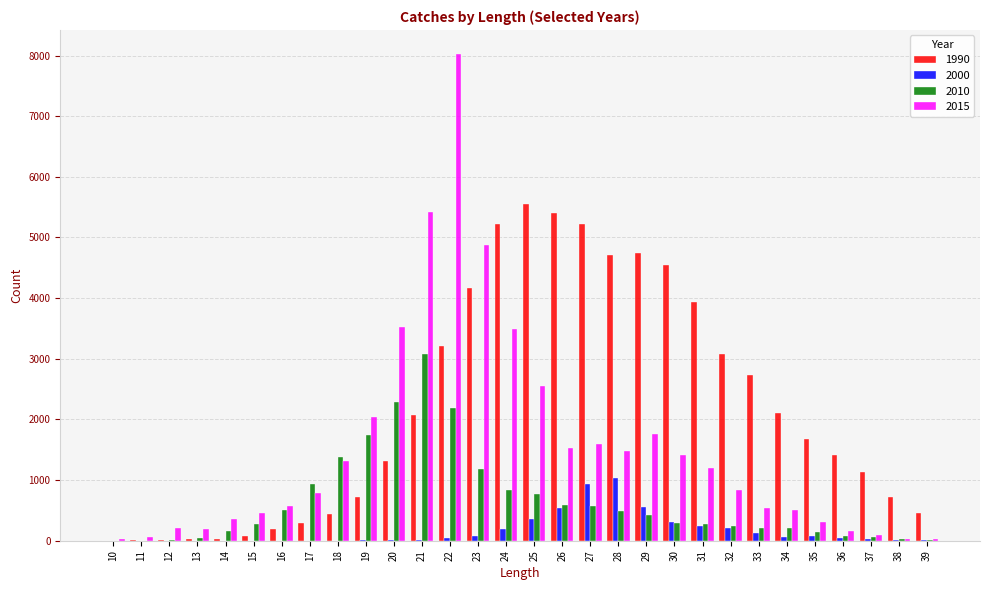

The 2010 series shows 154 at 14. True or false?

True